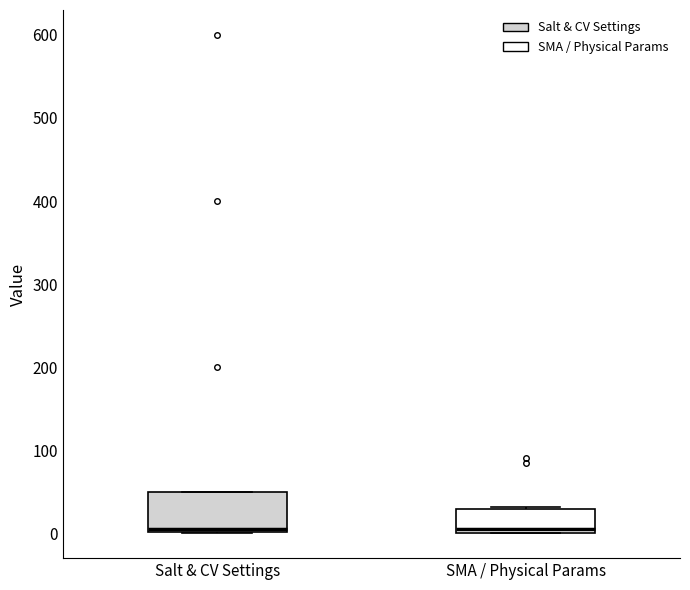

Which box is the tallest, from its lower edge to its upper edge?

Salt & CV Settings